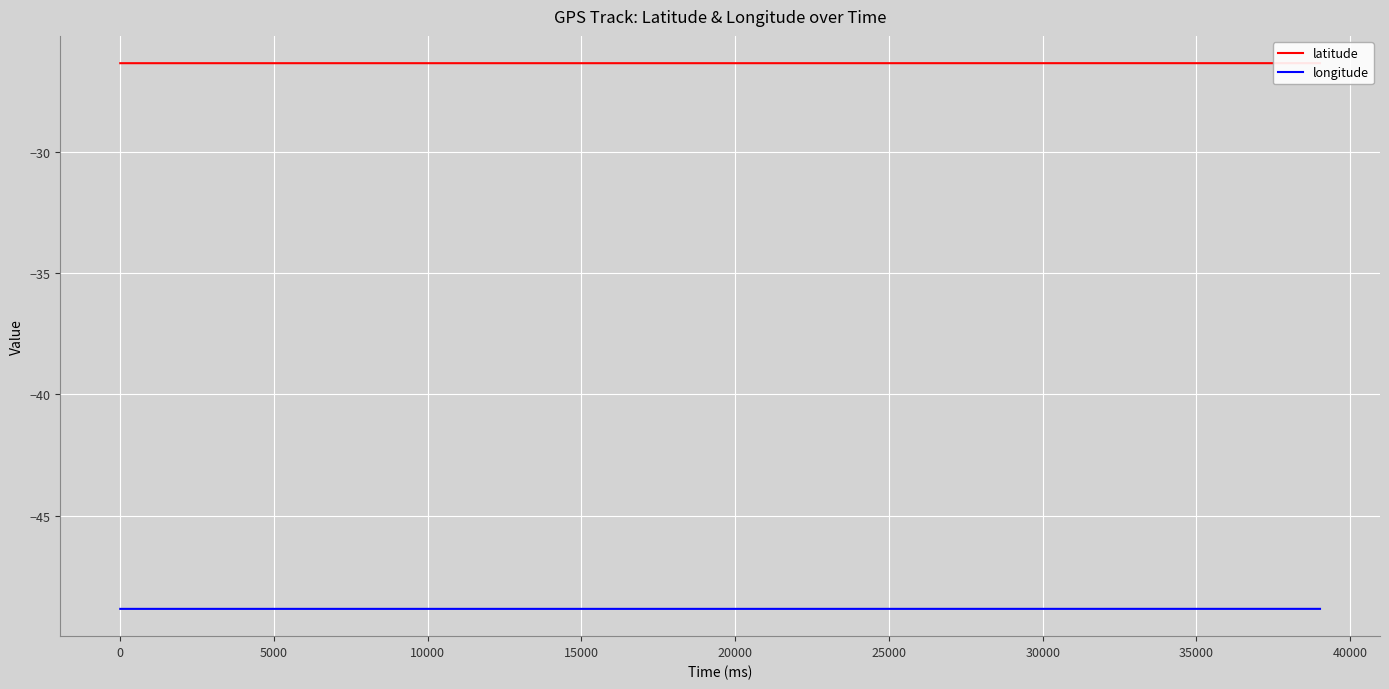

True or false: latitude and longitude intersect in this chart.

False